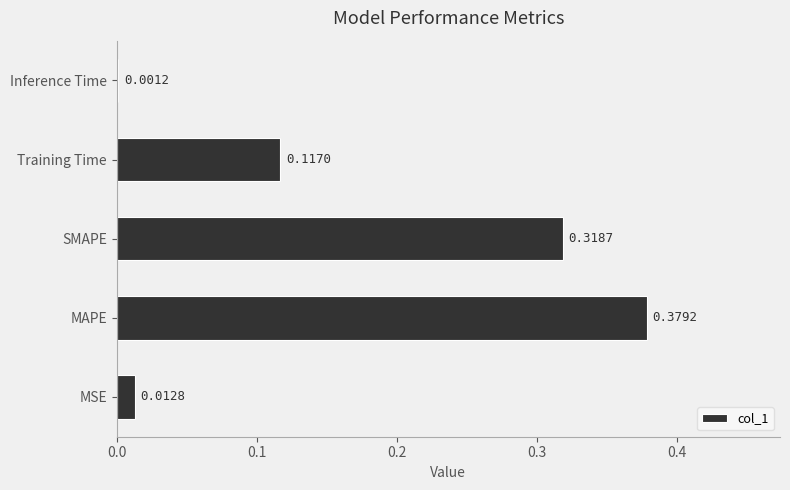

What is the sum of all values?

0.8